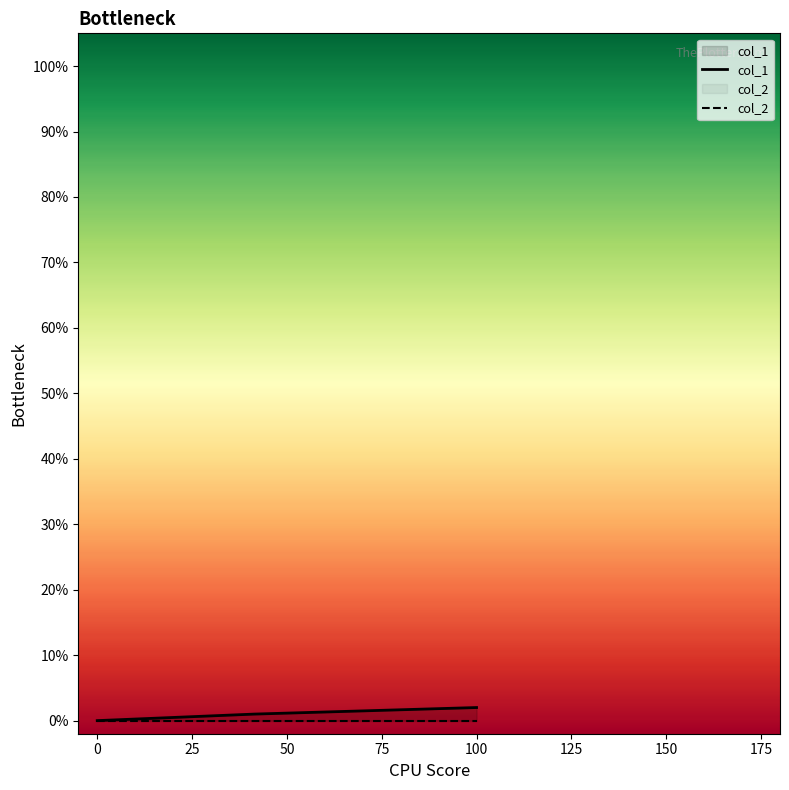

Reading right to left, transcribe all the data shown in this chart.

2	1	0